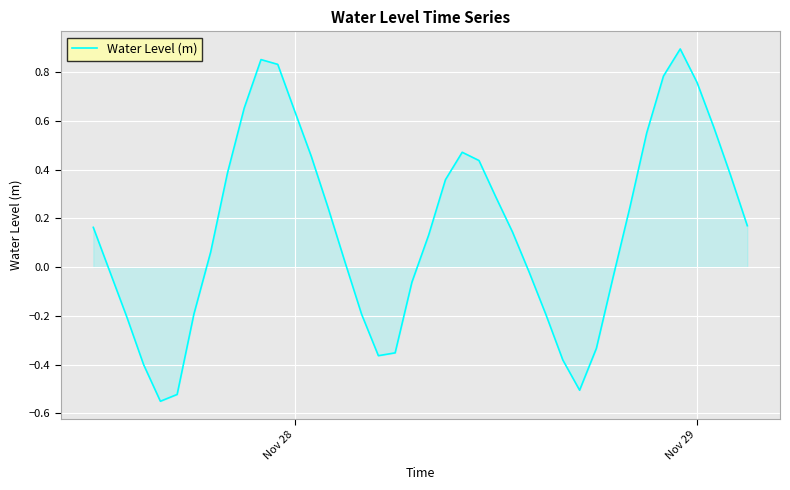

What is the difference between the maximum and minimum values?

1.4